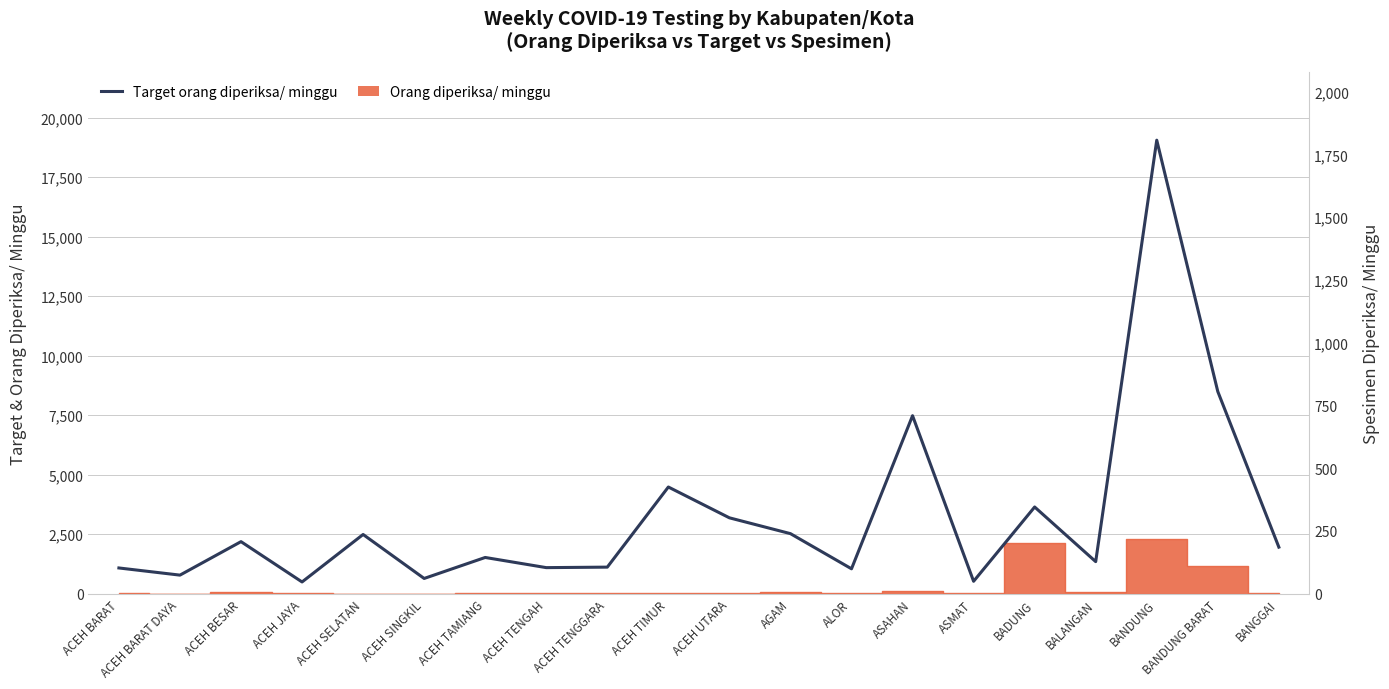

Rank the categories by value from highest to lowest.

BANDUNG, BANDUNG BARAT, ASAHAN, ACEH TIMUR, BADUNG, ACEH UTARA, AGAM, ACEH SELATAN, ACEH BESAR, BANGGAI, ACEH TAMIANG, BALANGAN, ACEH TENGGARA, ACEH TENGAH, ACEH BARAT, ALOR, ACEH BARAT DAYA, ACEH SINGKIL, ASMAT, ACEH JAYA